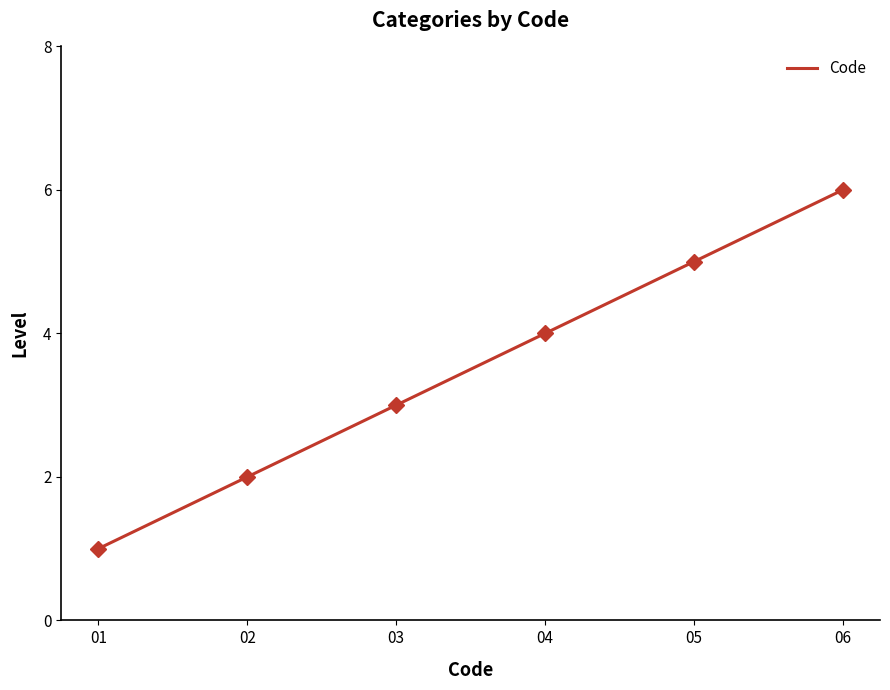

How many values are below 4?

3